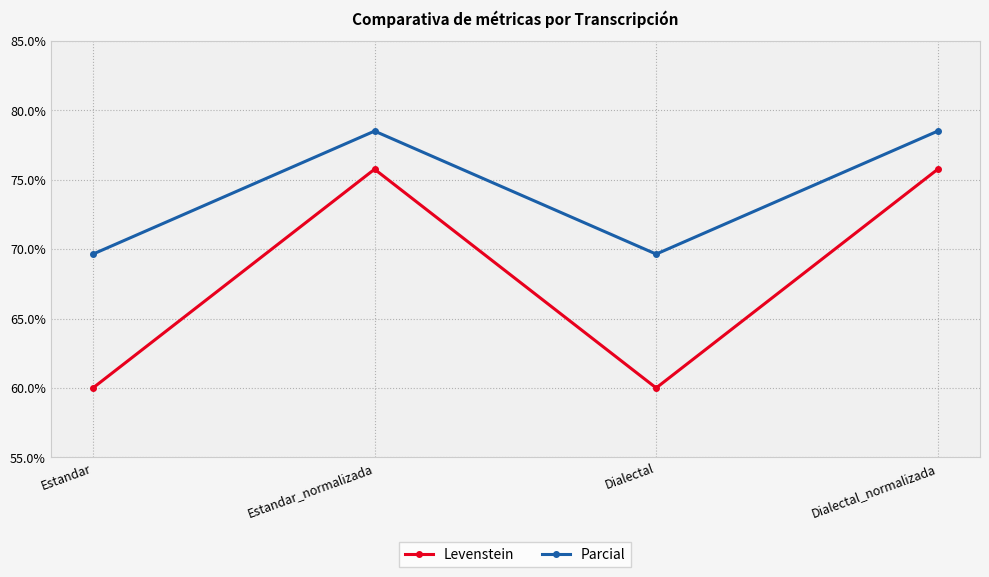

In Levenstein, how many points are higher than both neighbors (excluding endpoints)?

1